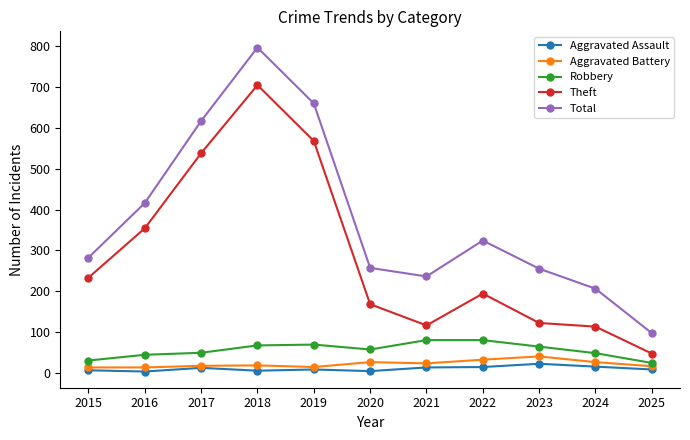

Count the number of data series in this chart.

5